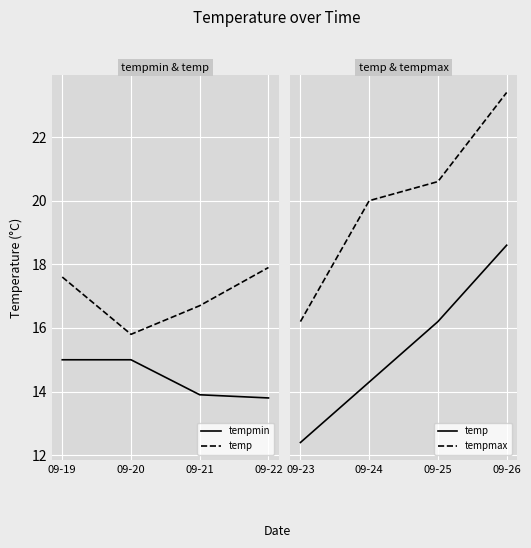

True or false: tempmax has more than 2 points higher than both neighbors.

False